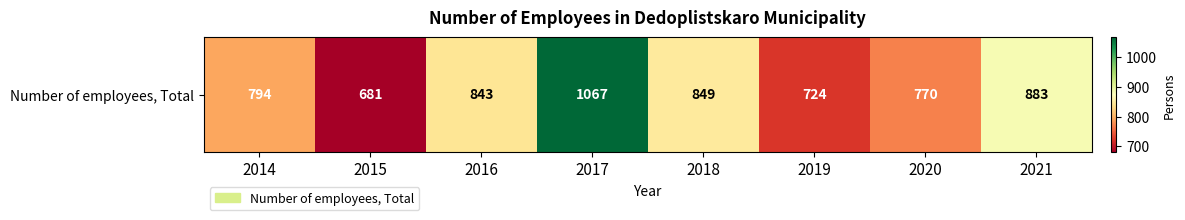

How many distinct data groups are displayed?

1